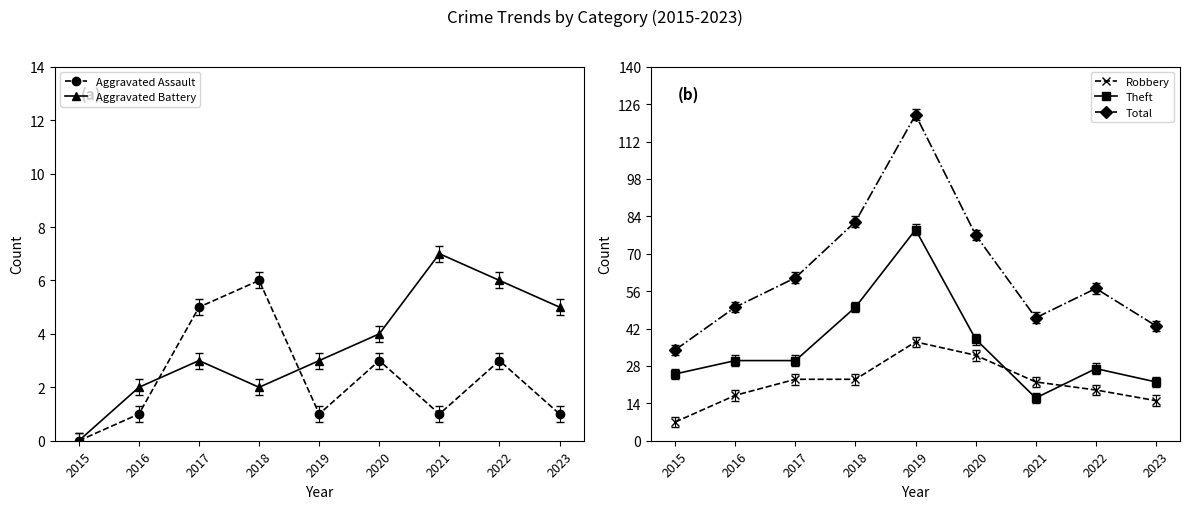

What is the value of the Total point at the 2nd from the left?

50